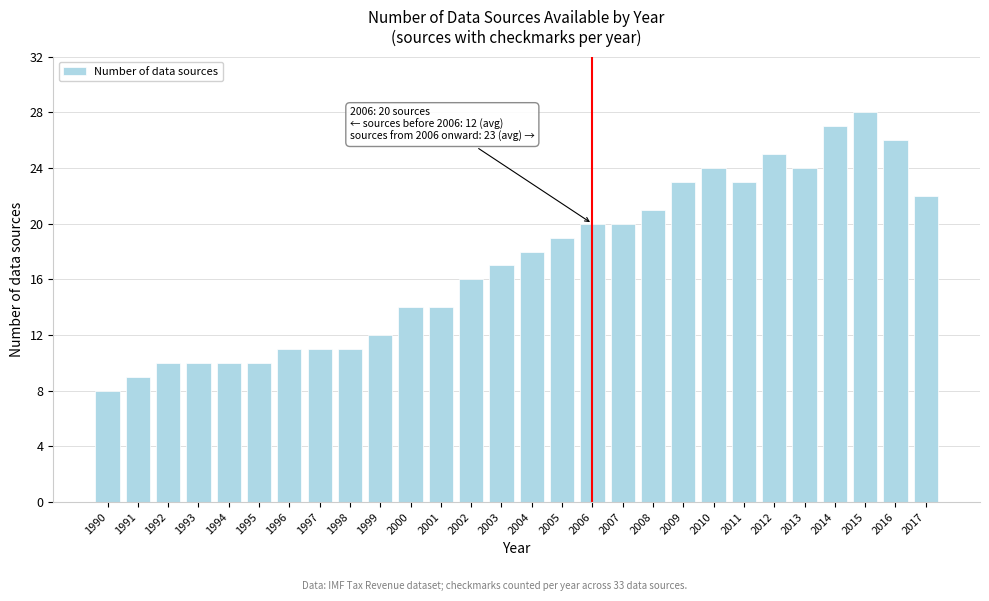

Reading left to right, transcribe all the data shown in this chart.

1990=8	1991=9	1992=10	1993=10	1994=10	1995=10	1996=11	1997=11	1998=11	1999=12	2000=14	2001=14	2002=16	2003=17	2004=18	2005=19	2006=20	2007=20	2008=21	2009=23	2010=24	2011=23	2012=25	2013=24	2014=27	2015=28	2016=26	2017=22